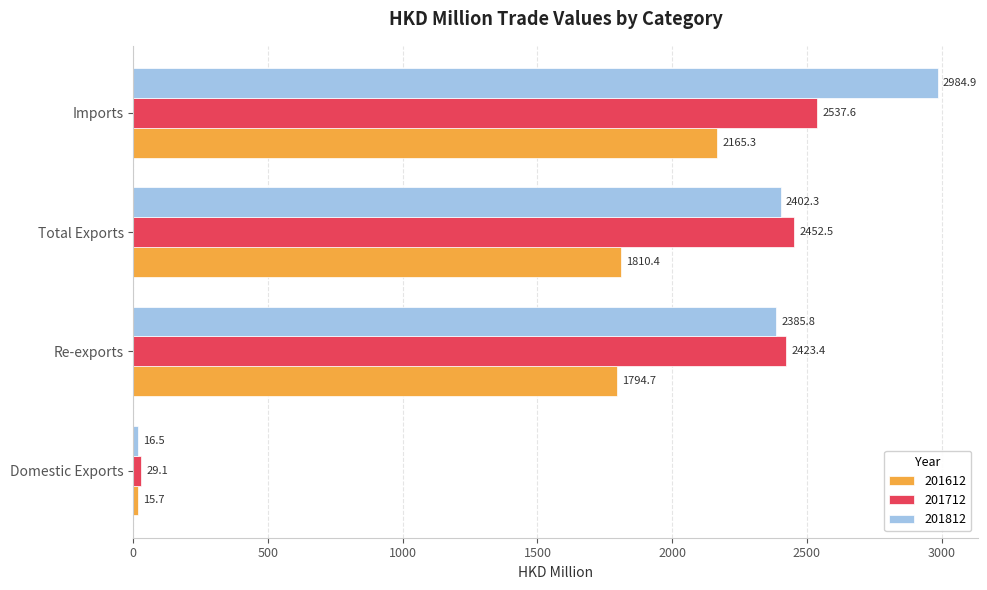

At how many categories does at least one series exceed 1534?

3